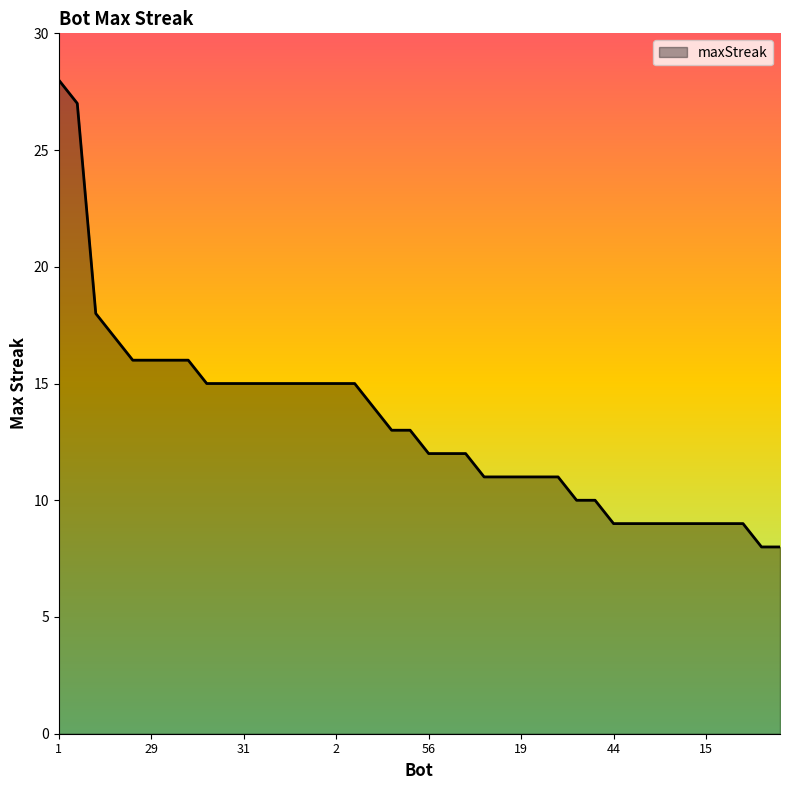

What is the smallest value displayed?

8